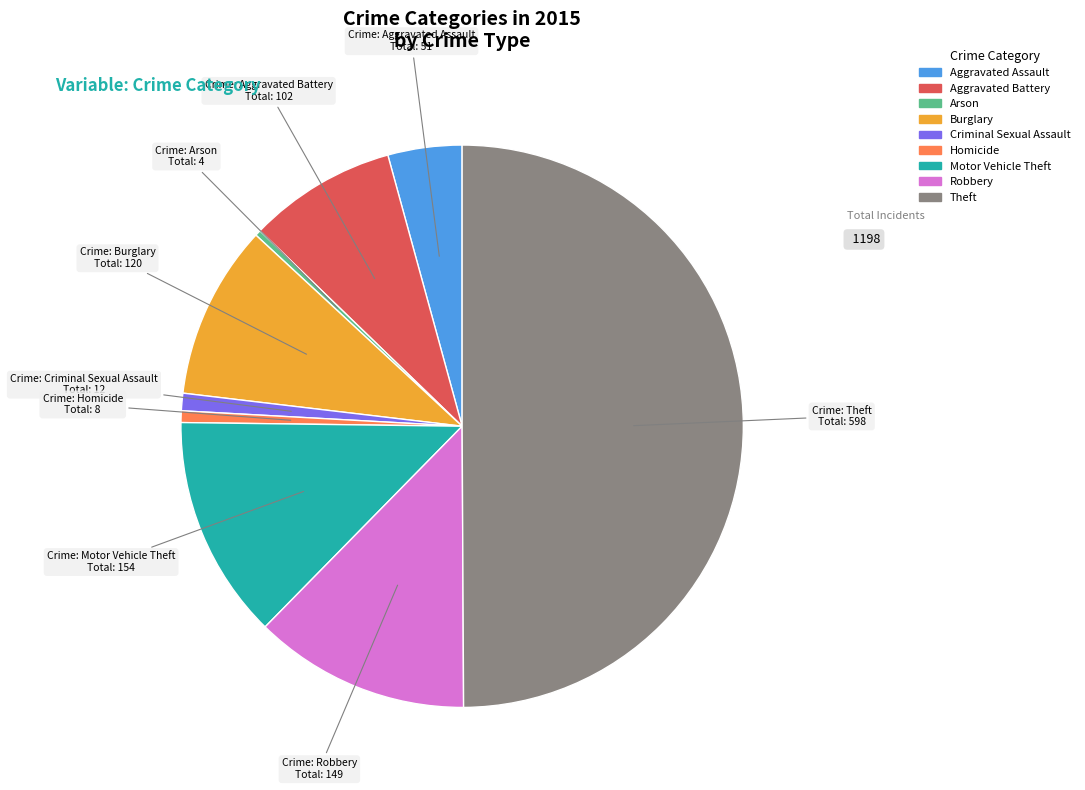

Count the number of slices in the pie.

9